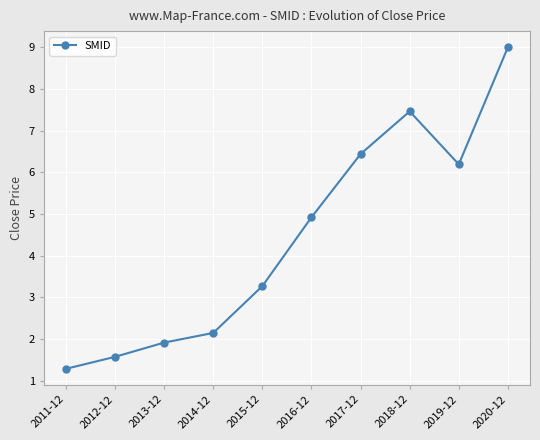

Count the number of categories in the chart.

10